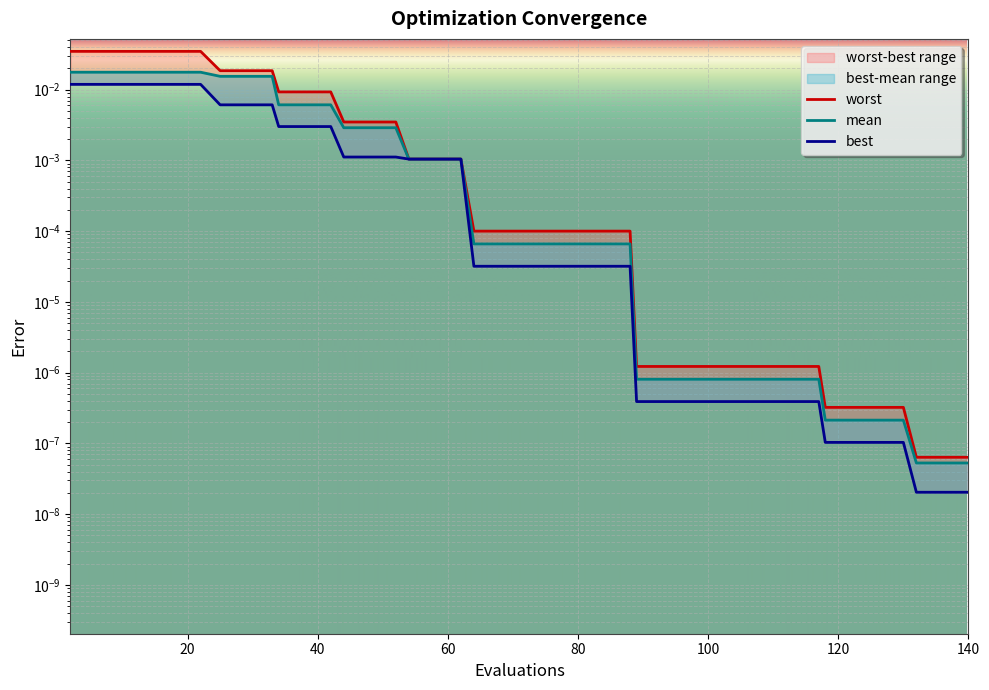

Rank the series by their average value, from highest to lowest.

worst, mean, best